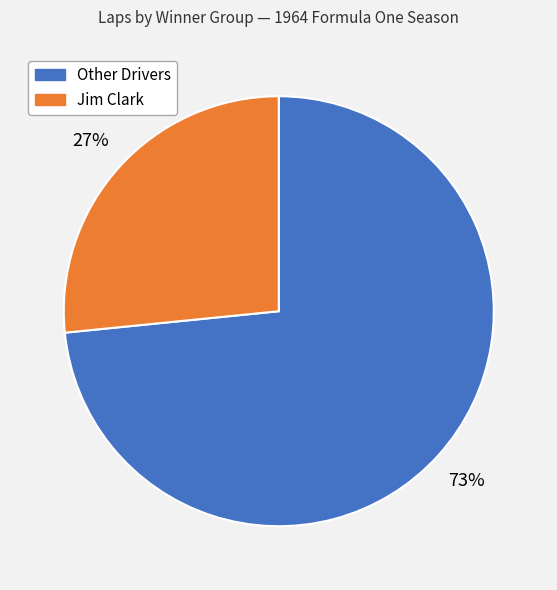

To the nearest percent, what is the average slice percentage?

50%